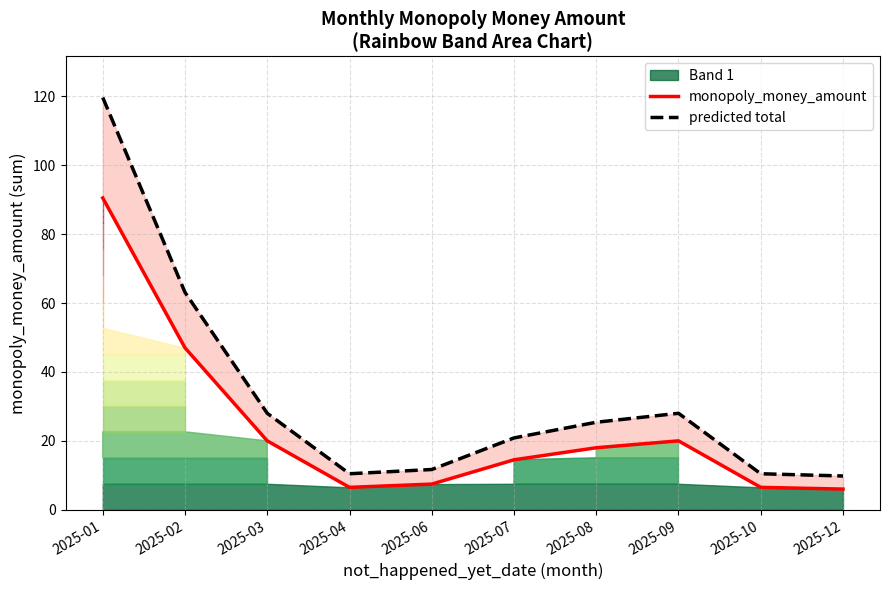

Which has a higher value, 2025-08 or 2025-12?

2025-08